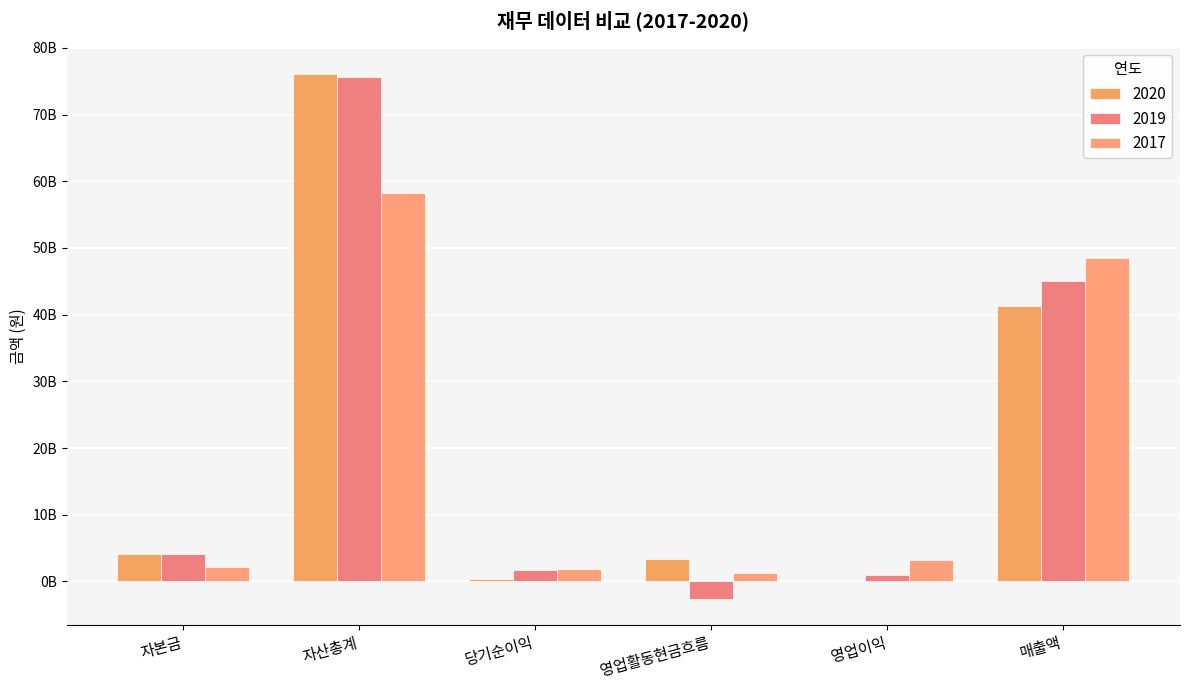

Are the bars grouped side by side (vs. stacked)?

Yes